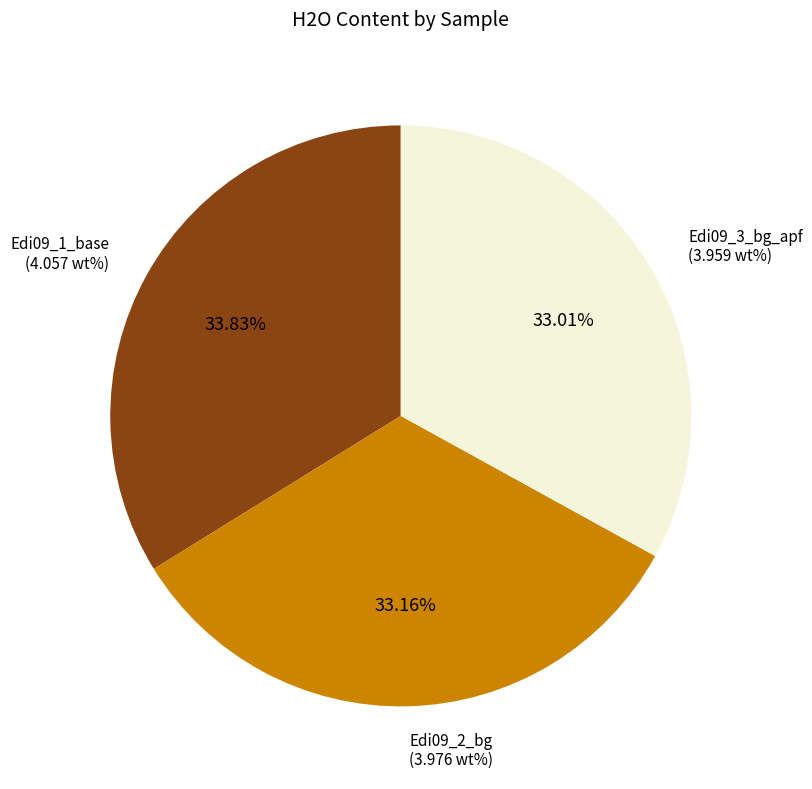

To the nearest percent, what is the average slice percentage?

33%